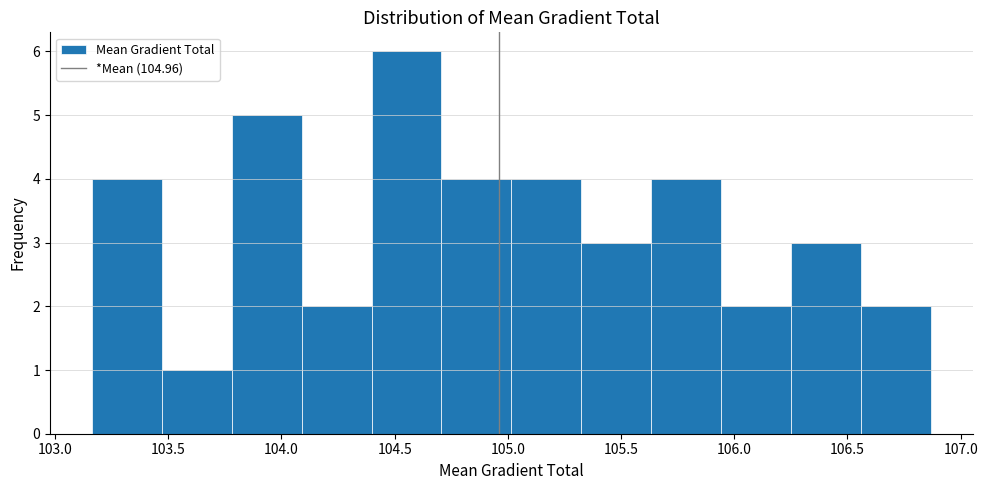

Reading left to right, transcribe this chart: for each bar, give the range it covers on the x-axis and its height. Neither the bar edges nor the heights are printed on the chart, so give them approximately, as read against the axes.

103.15 to 103.45: 4
103.45 to 103.80: 1
103.80 to 104.10: 5
104.10 to 104.40: 2
104.40 to 104.70: 6
104.70 to 105.00: 4
105.00 to 105.30: 4
105.30 to 105.65: 3
105.65 to 105.95: 4
105.95 to 106.25: 2
106.25 to 106.55: 3
106.55 to 106.85: 2